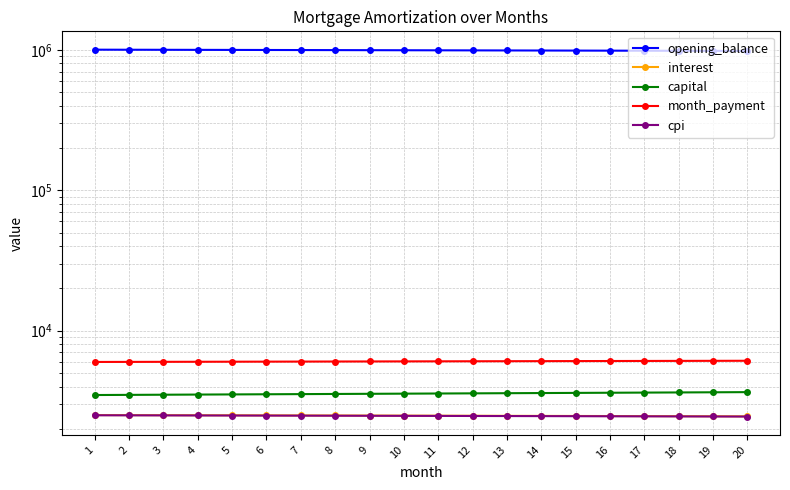

What is the greatest value displayed?

1002500.0